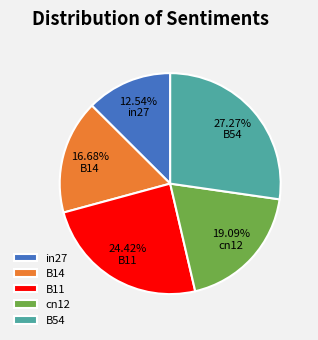

Does B14 account for over 50% of the chart?

No